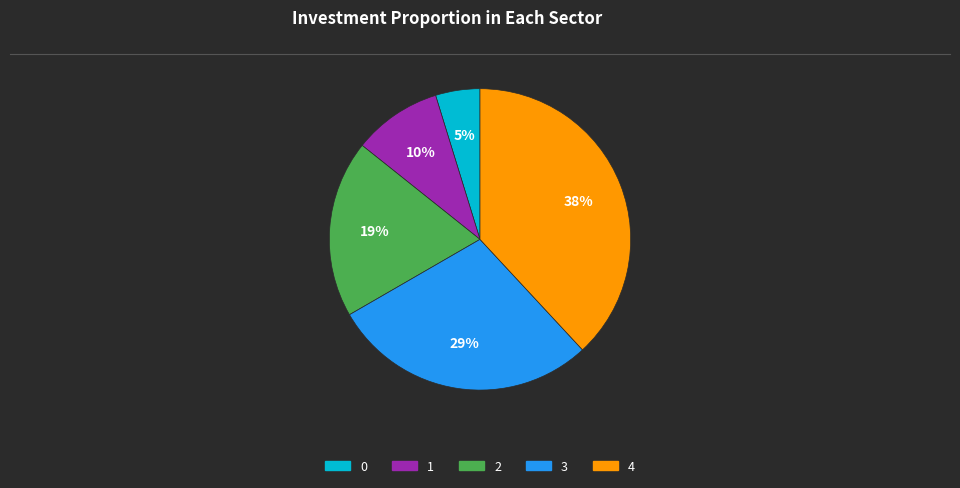

To the nearest percent, what is the difference between the largest and smallest slice percentages?

33%